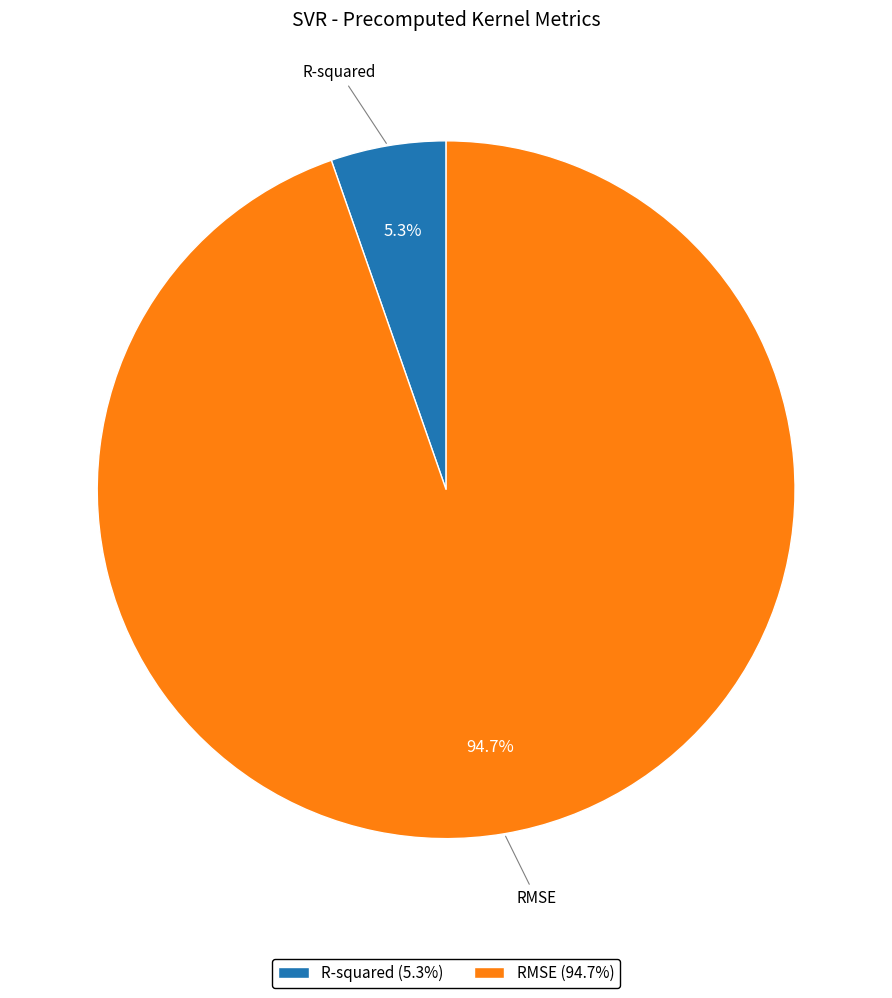

How many slices are in this pie chart?

2